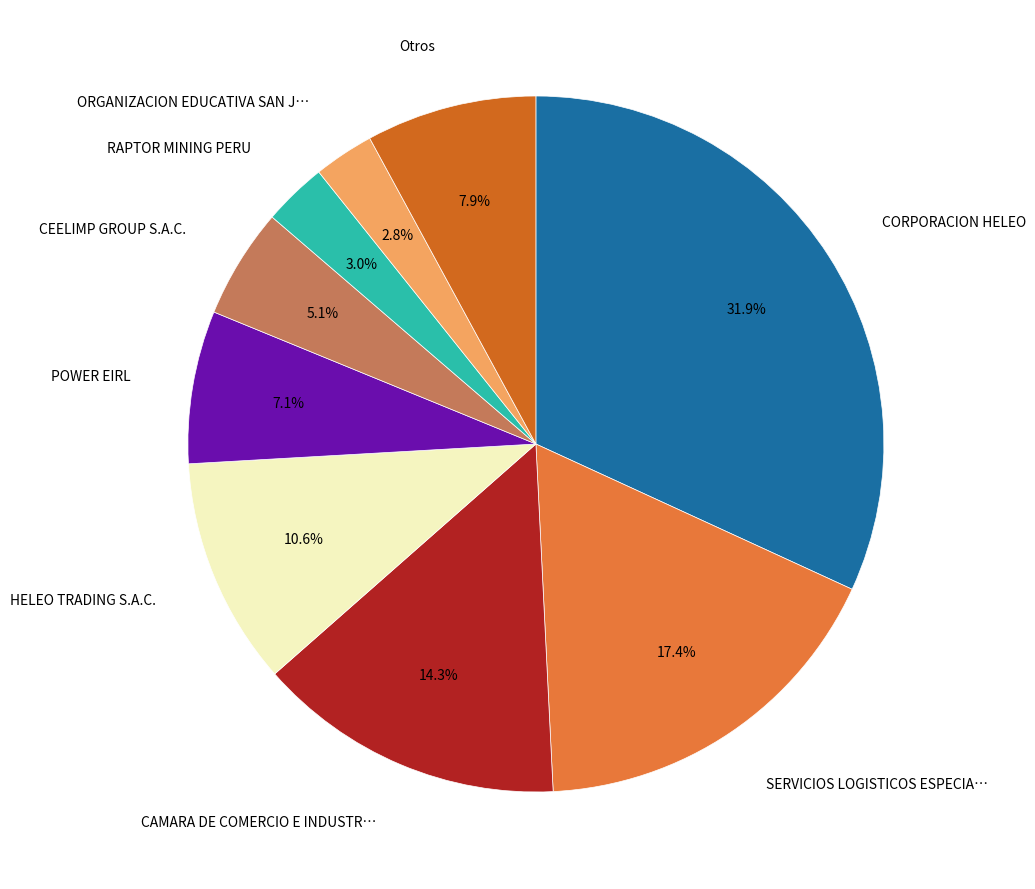

Count the number of slices in the pie.

9